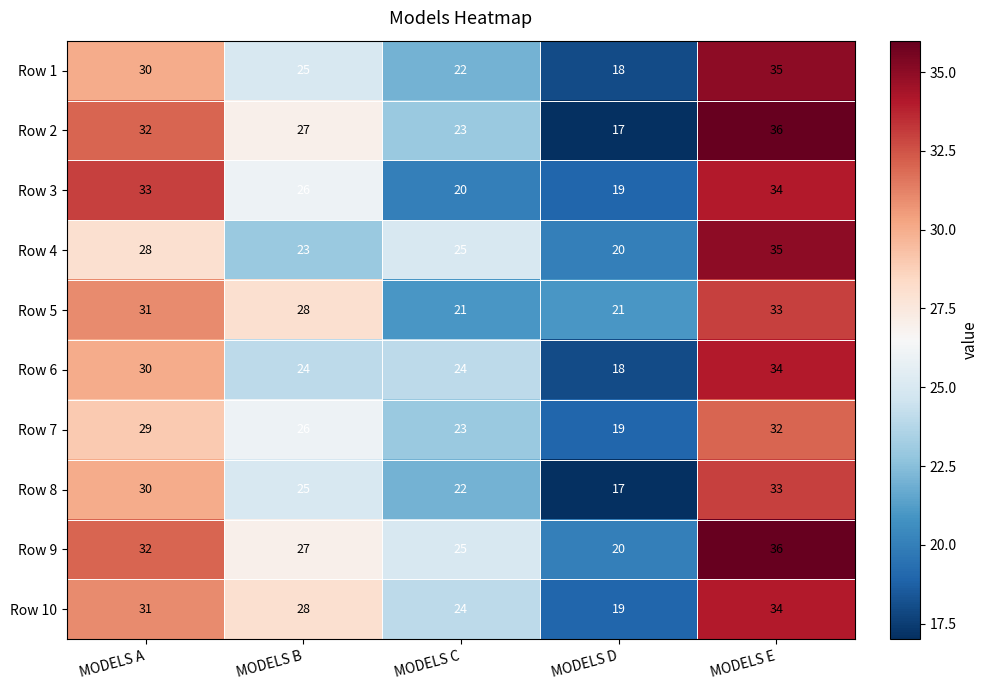

What is the maximum value for Row 7?

32